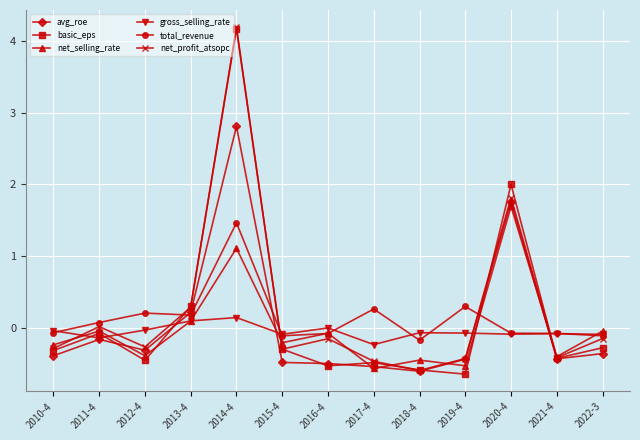

Is this an area chart (filled region under the line)?

No